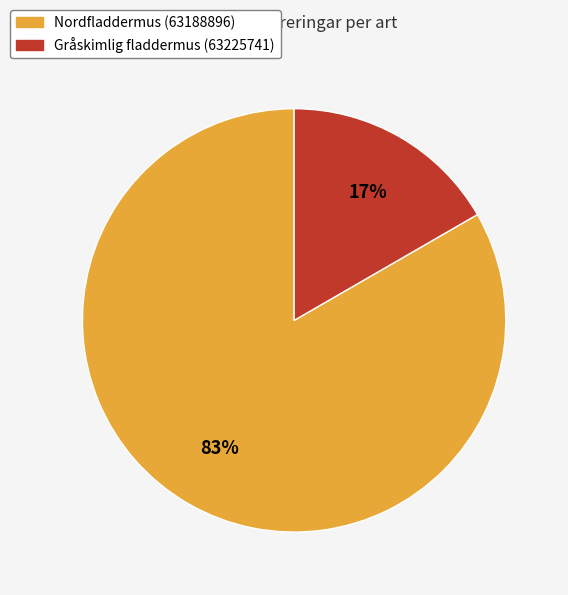

To the nearest percent, what is the combined percentage of Nordfladdermus (63188896) and Gråskimlig fladdermus (63225741)?

100%